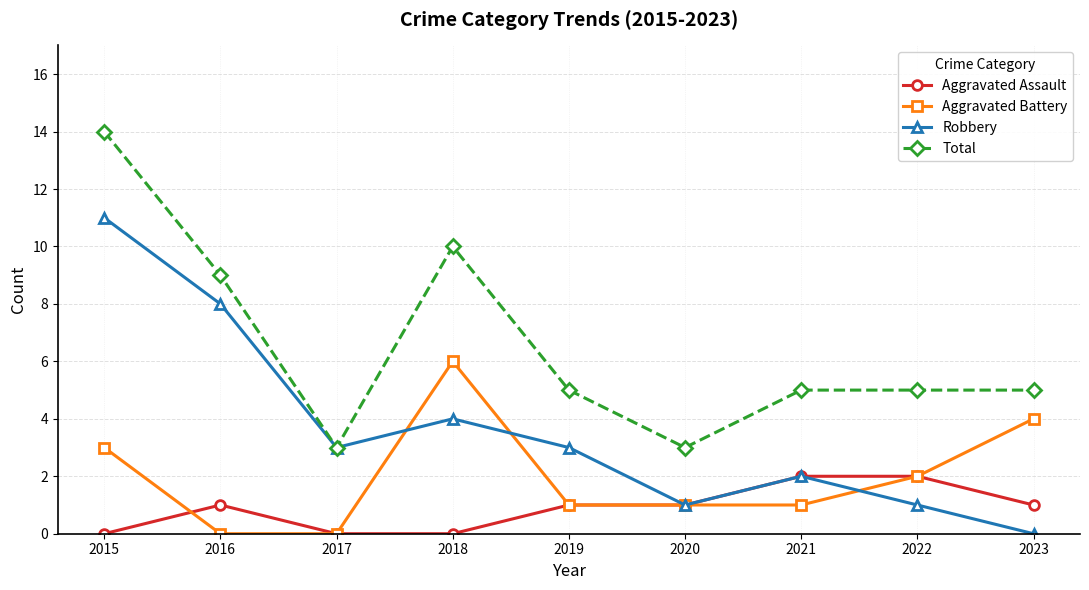

Where is Aggravated Battery nearest to the value 3?

2015